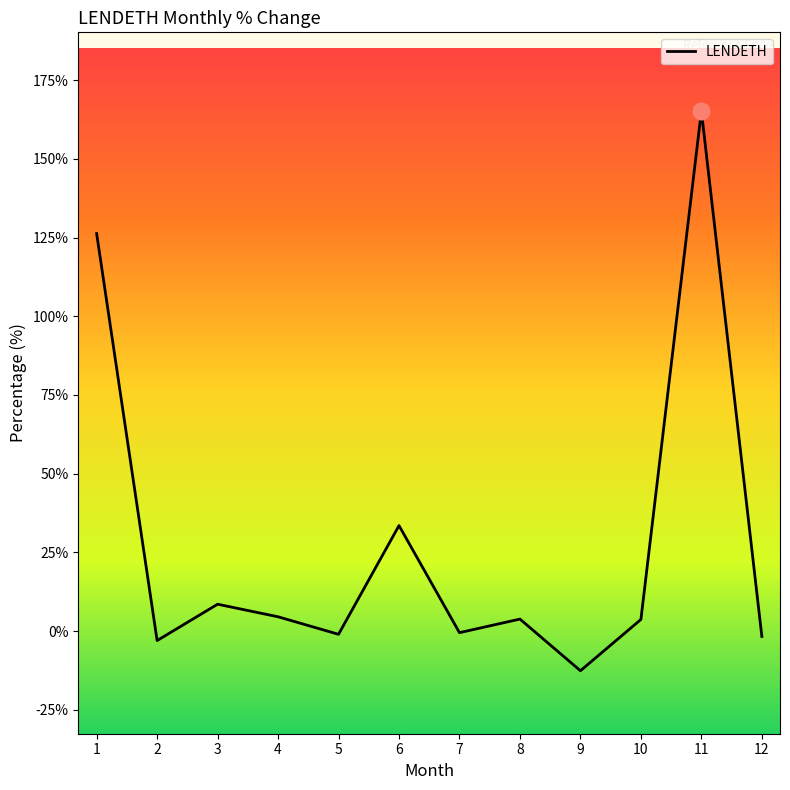

What is the sum of the values at 5 and 10?

2.7